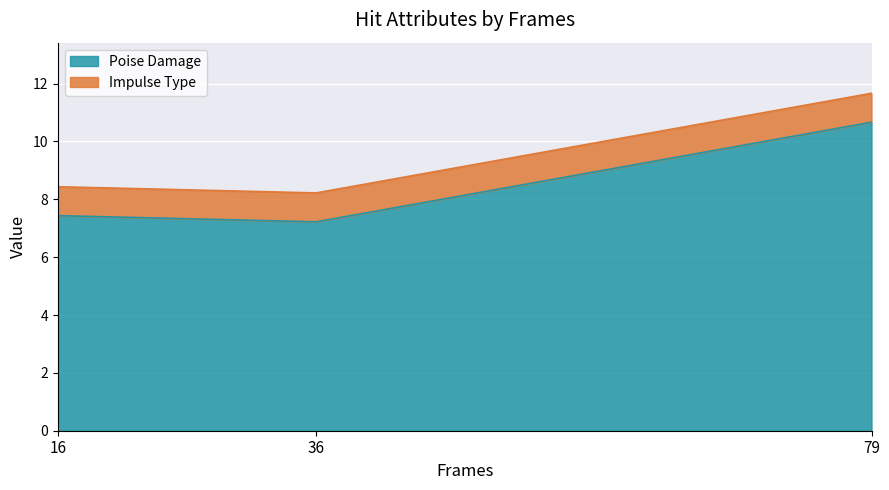

How many categories are shown in the chart?

3